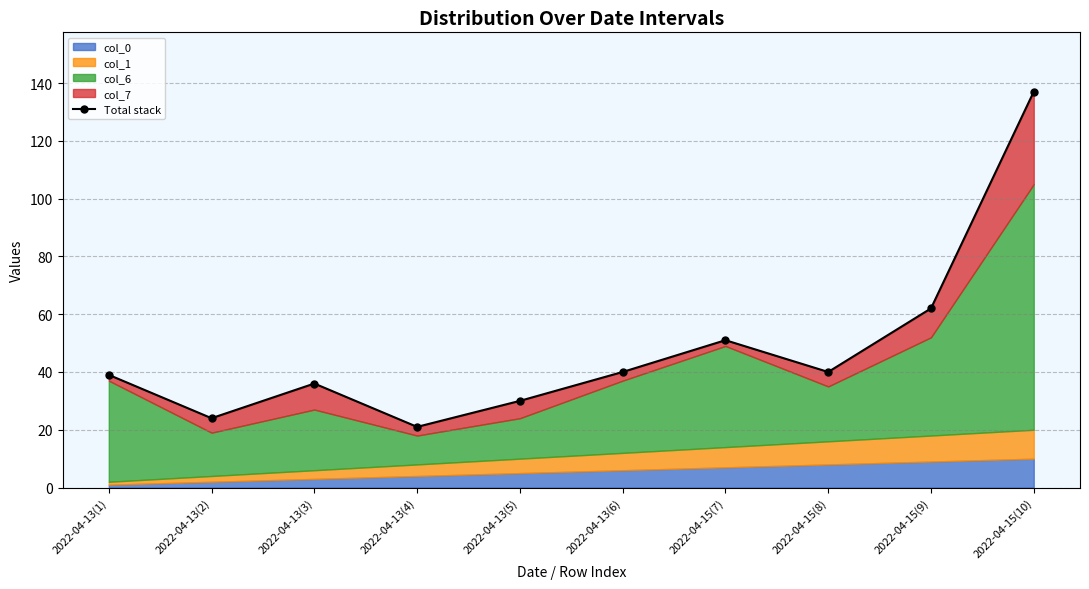

True or false: the data shows 36 at 2022-04-13(3).

True